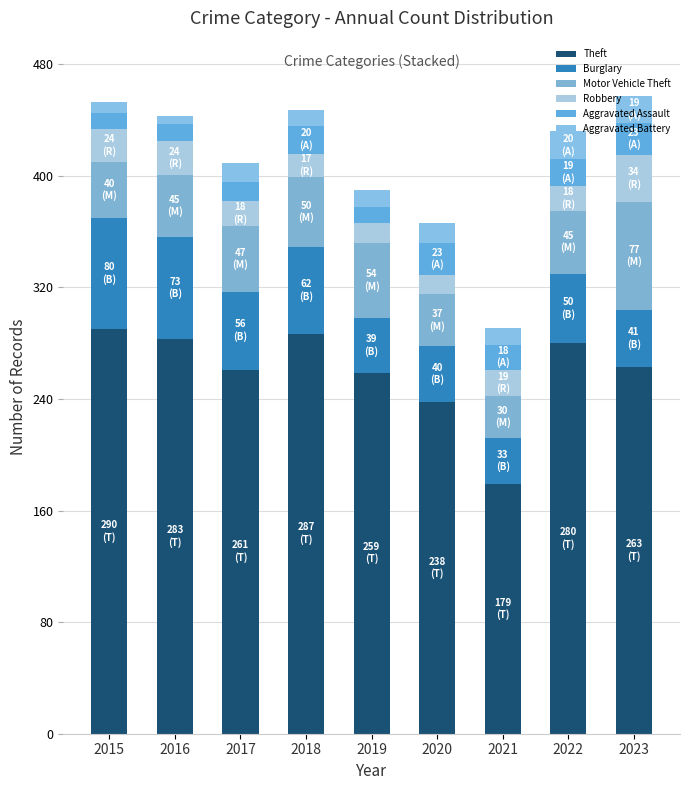

What value does the Aggravated Assault series have at 2019, to the nearest 10?

10